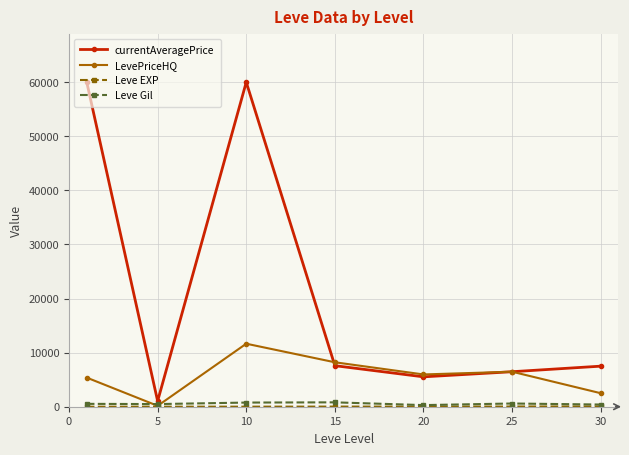

True or false: currentAveragePrice has more than 0 points higher than both neighbors.

True